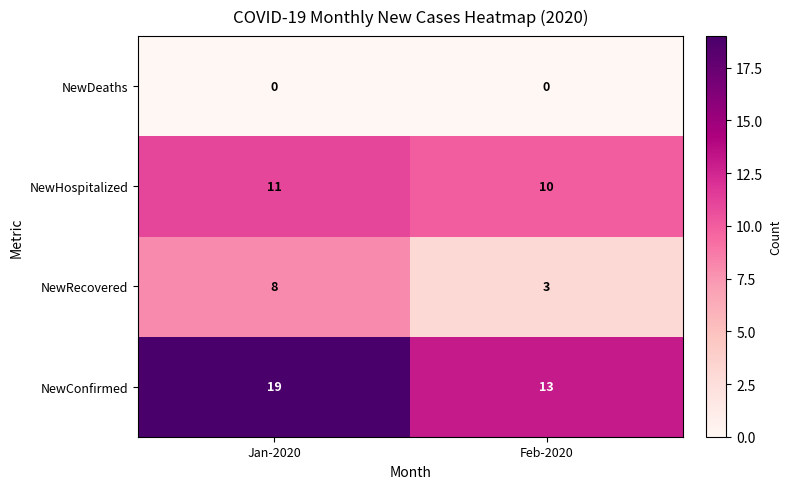

What is the maximum value for NewRecovered?

8